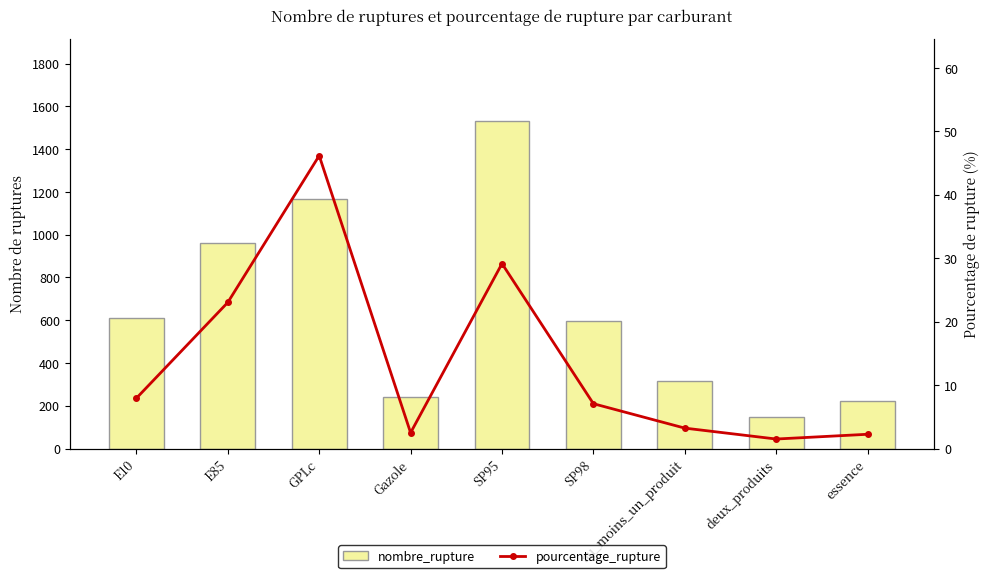

What is the maximum value shown in the chart?

1534.0